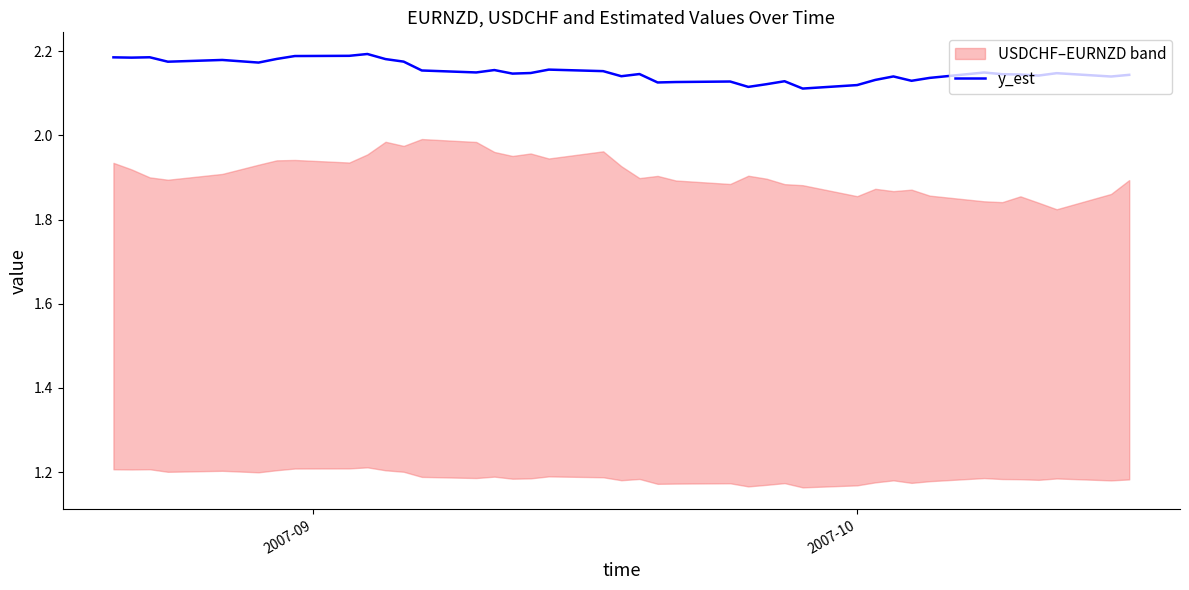

The chart shows a value of 0.7 at 6. True or false?

False